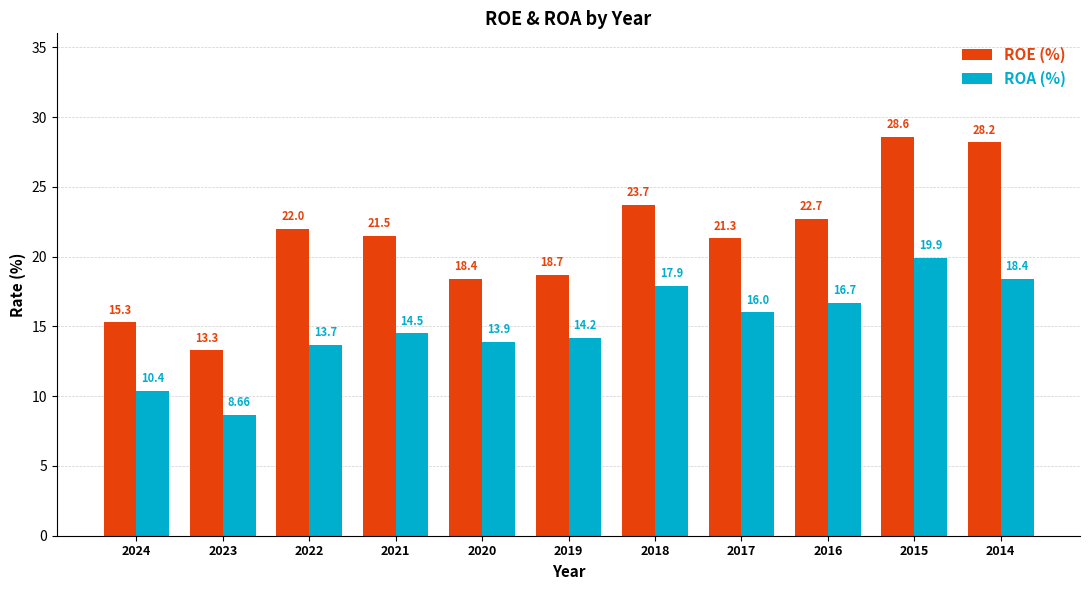

Reading left to right, extract all data points from this chart.

ROE (%): 2024=15.3	2023=13.3	2022=22.0	2021=21.5	2020=18.4	2019=18.7	2018=23.7	2017=21.3	2016=22.7	2015=28.6	2014=28.2
ROA (%): 2024=10.4	2023=8.7	2022=13.7	2021=14.5	2020=13.9	2019=14.2	2018=17.9	2017=16.0	2016=16.7	2015=19.9	2014=18.4